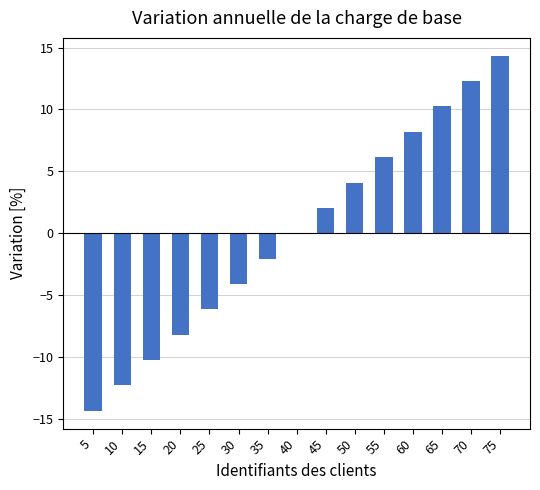

Which category has the highest value across all series?

75